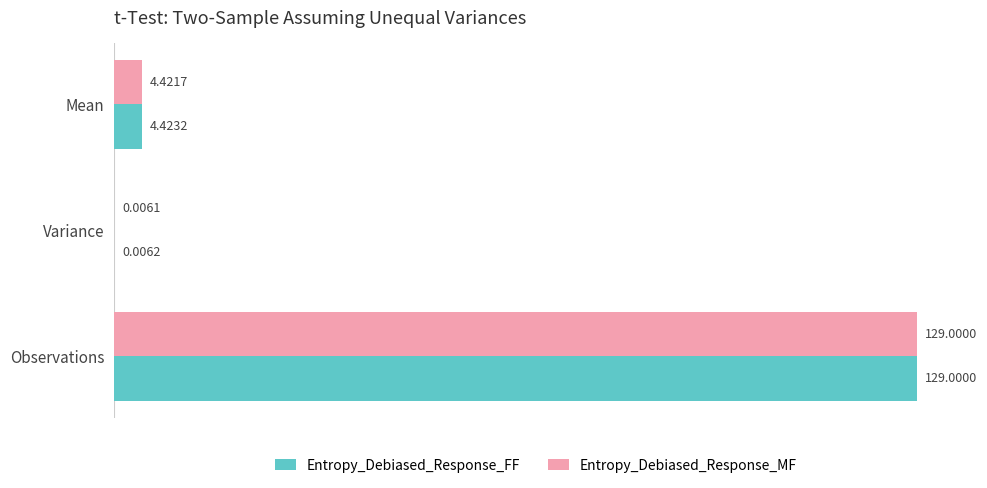

Which label corresponds to the largest value in the chart?

Observations